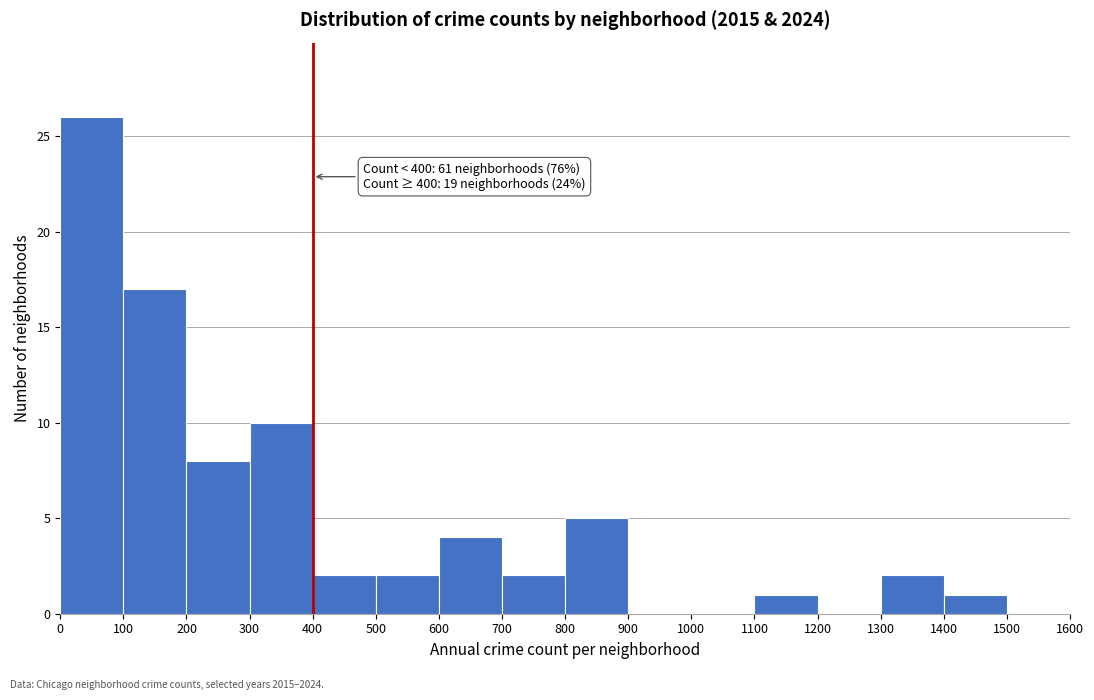

Which range on the x-axis has the tallest bar?

0 to 100